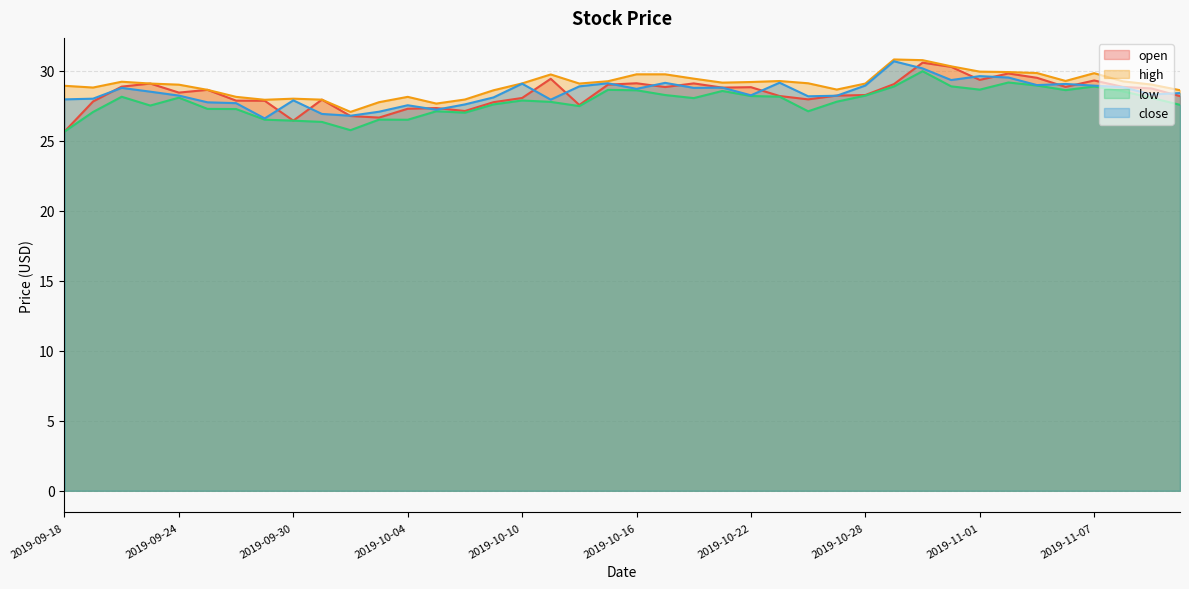

Which category has the highest value in the open series?

2019-10-30